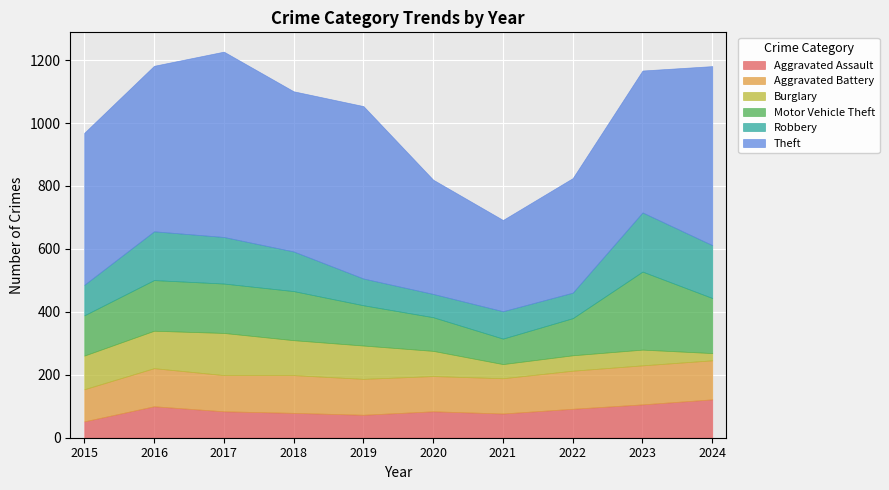

At which category does Aggravated Battery reach its first local peak?

2016